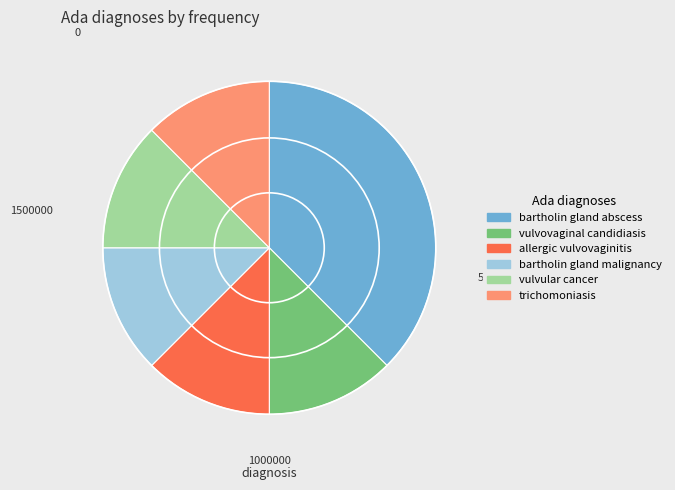

Does any single category account for the majority?

No